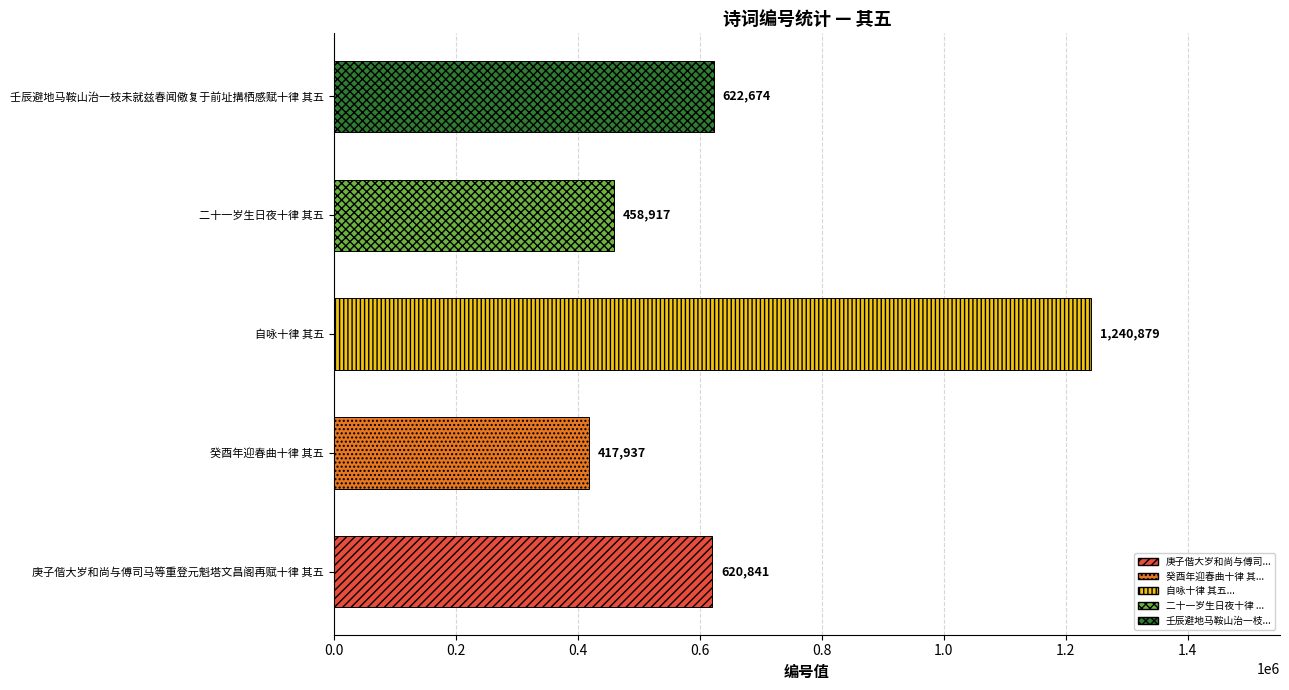

Rank the categories by value from lowest to highest.

癸酉年迎春曲十律 其五, 二十一岁生日夜十律 其五, 庚子偕大岁和尚与傅司马等重登元魁塔文昌阁再赋十律 其五, 壬辰避地马鞍山治一枝未就兹春闻儆复于前址搆栖感赋十律 其五, 自咏十律 其五